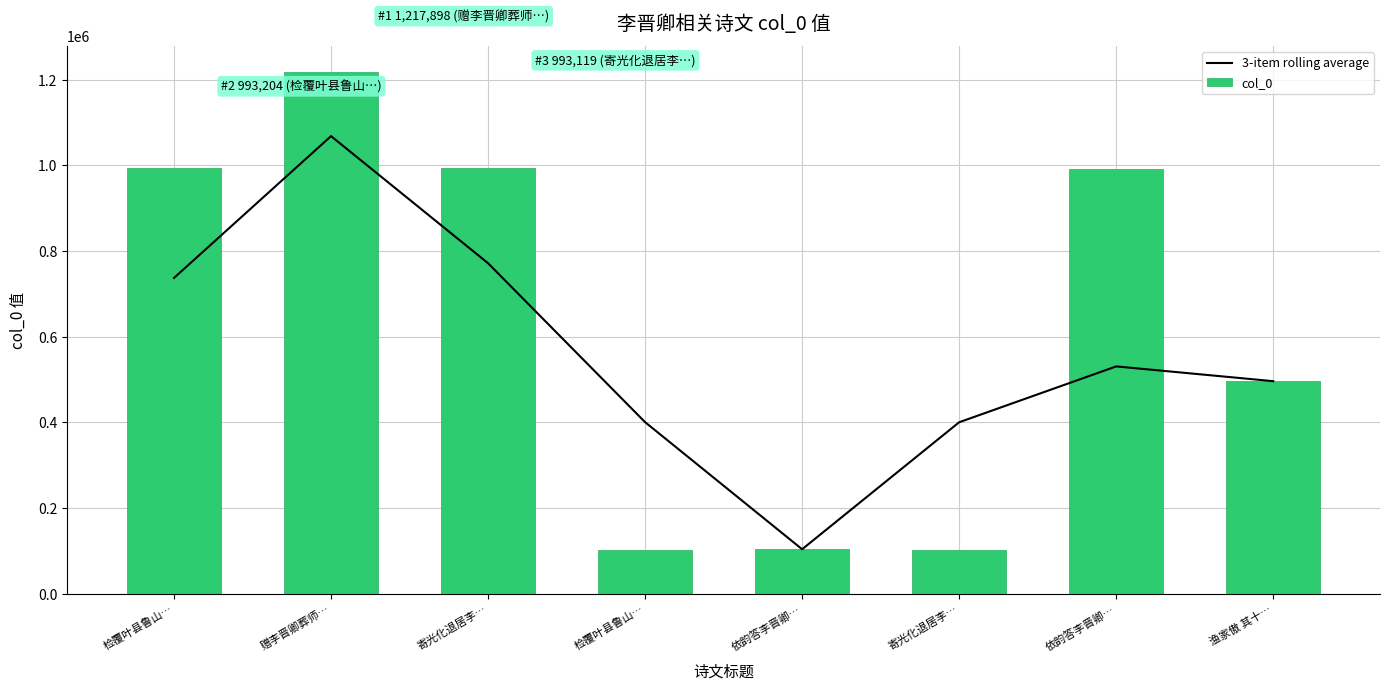

What is the spread (max minus min) of values at 依韵答李晋卿…?

1231.7